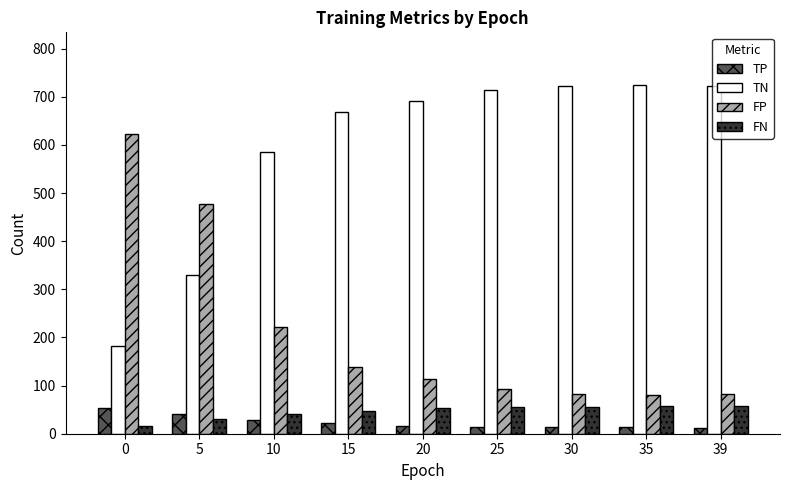

What is the maximum value for FP?

623